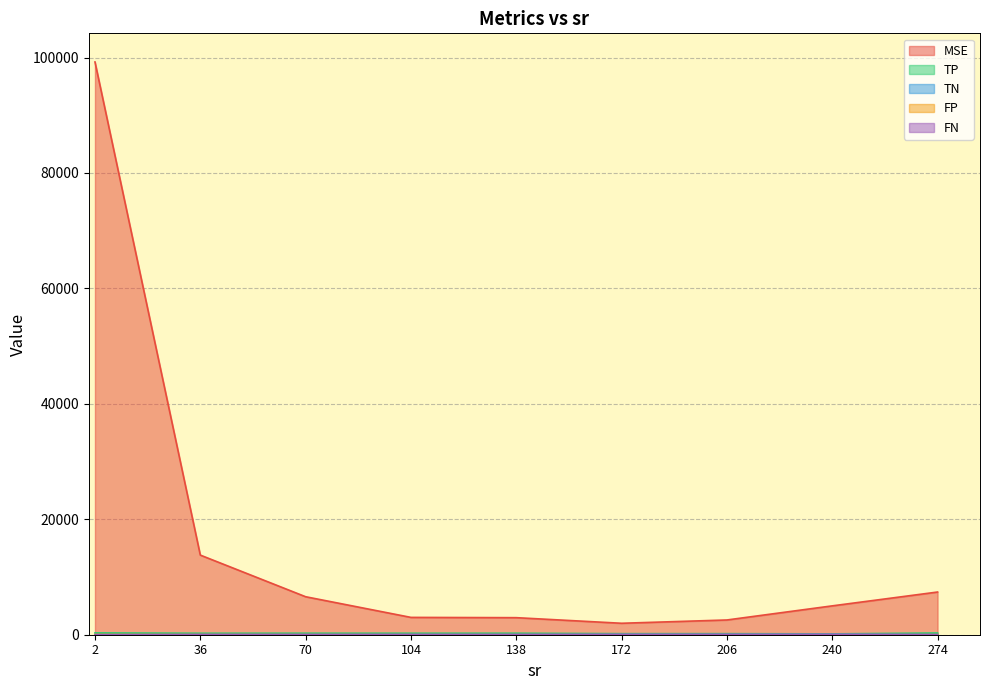

What is the sum of all TN values?

600.8